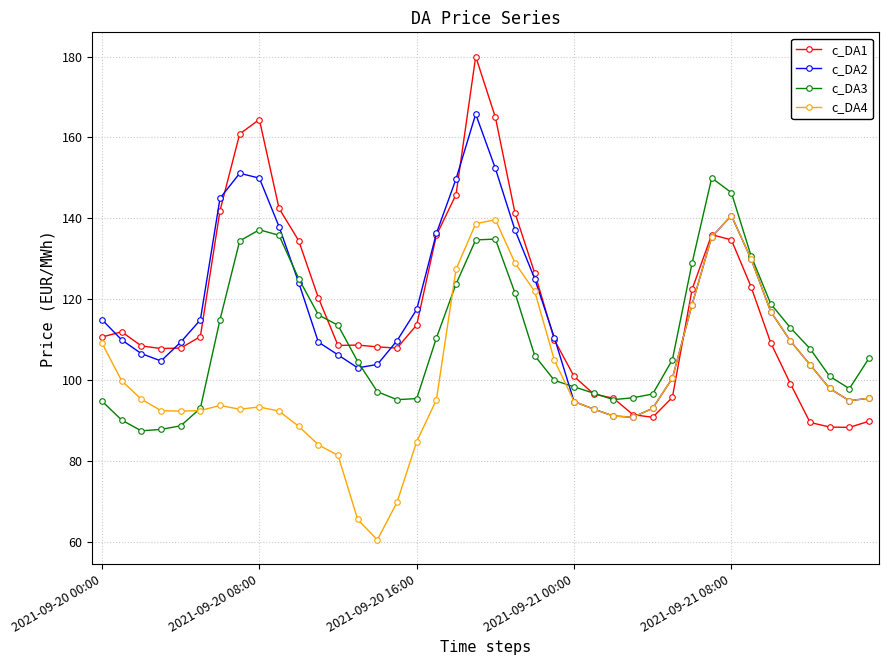

True or false: c_DA1 and c_DA3 intersect in this chart.

True